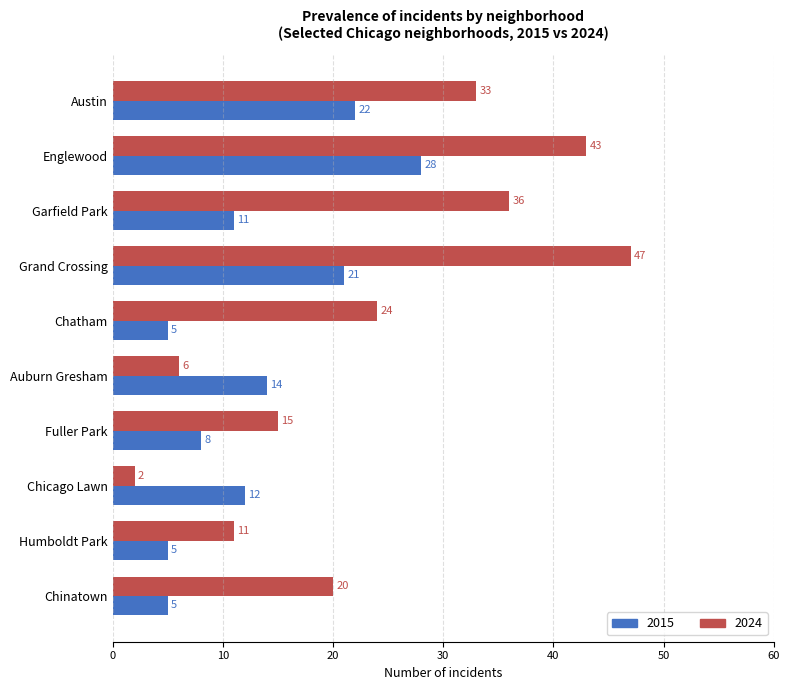

Which label corresponds to the largest value in the chart?

Grand Crossing